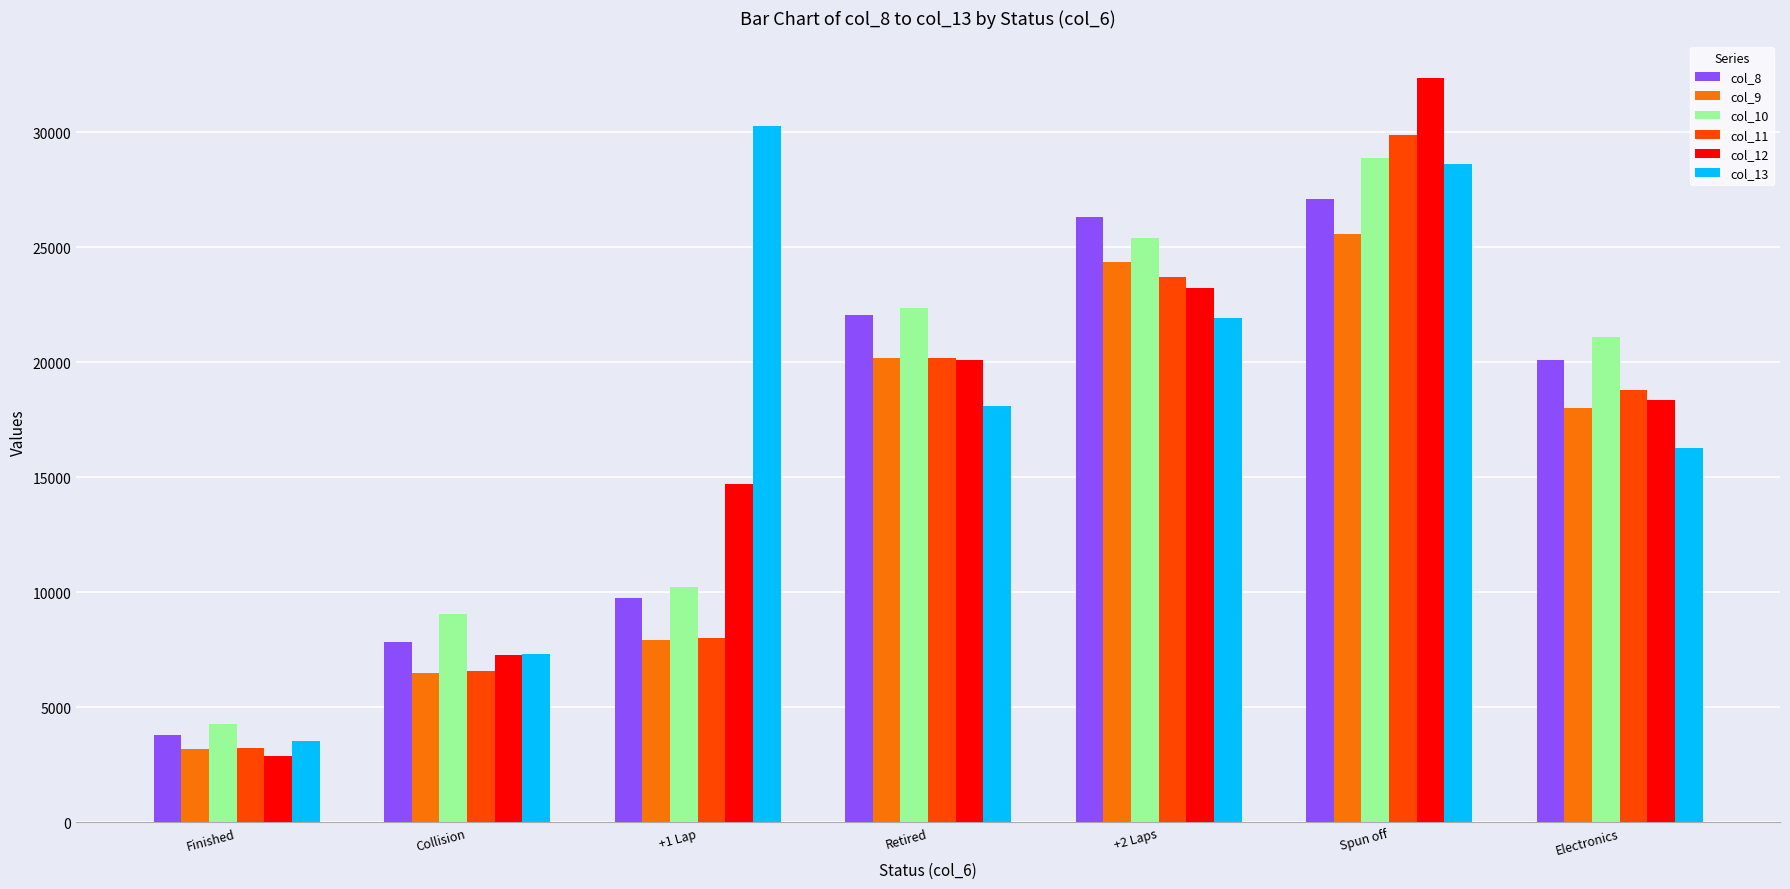

Reading right to left, list all the values displayed in this chart.

col_8: Electronics=20086	Spun off=27103	+2 Laps=26317	Retired=22055	+1 Lap=9754	Collision=7818	Finished=3778
col_9: Electronics=18005	Spun off=25556	+2 Laps=24345	Retired=20175	+1 Lap=7923	Collision=6504	Finished=3174
col_10: Electronics=21119	Spun off=28896	+2 Laps=25384	Retired=22350	+1 Lap=10212	Collision=9068	Finished=4254
col_11: Electronics=18783	Spun off=29902	+2 Laps=23727	Retired=20181	+1 Lap=8019	Collision=6557	Finished=3234
col_12: Electronics=18370	Spun off=32378	+2 Laps=23225	Retired=20078	+1 Lap=14701	Collision=7264	Finished=2898
col_13: Electronics=16279	Spun off=28630	+2 Laps=21927	Retired=18092	+1 Lap=30274	Collision=7299	Finished=3546